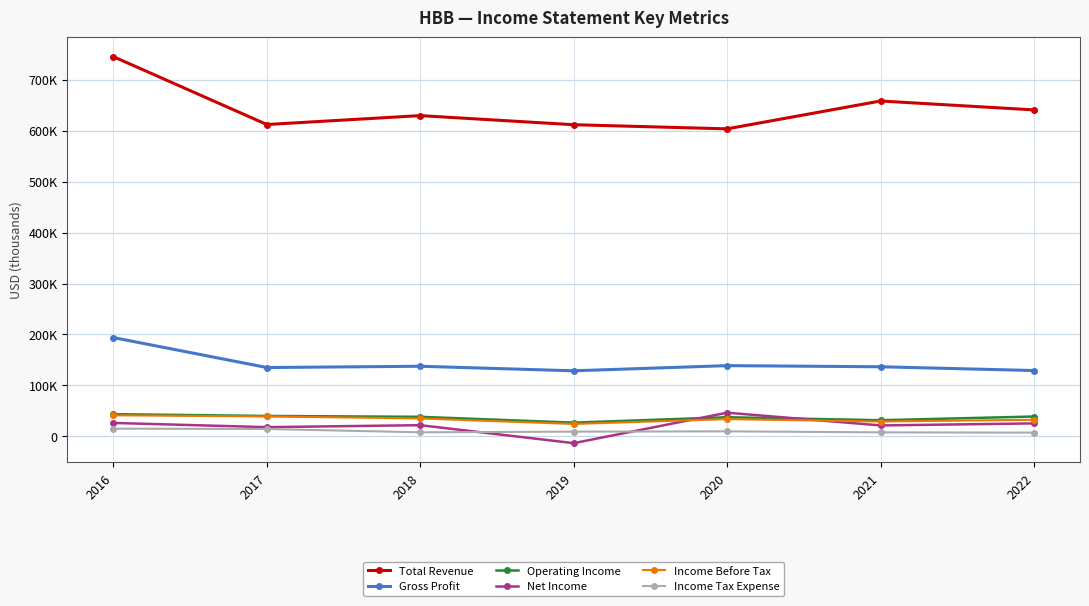

Which category has the lowest value across all series?

2019